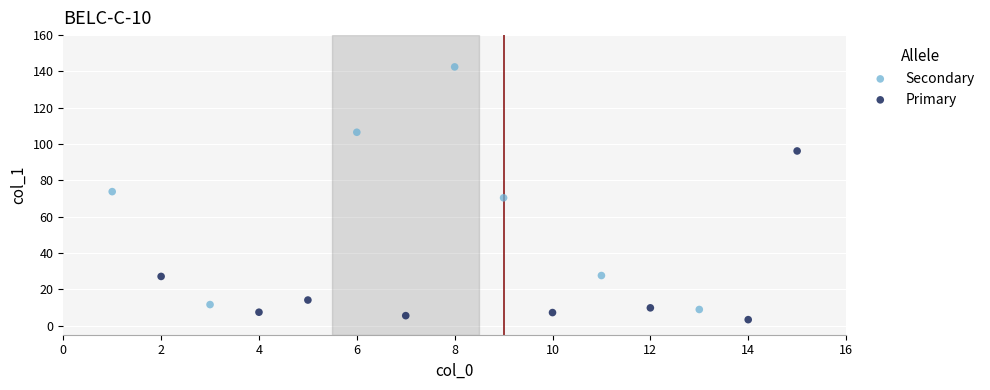

Which series has the widest spread of Y values?

Secondary